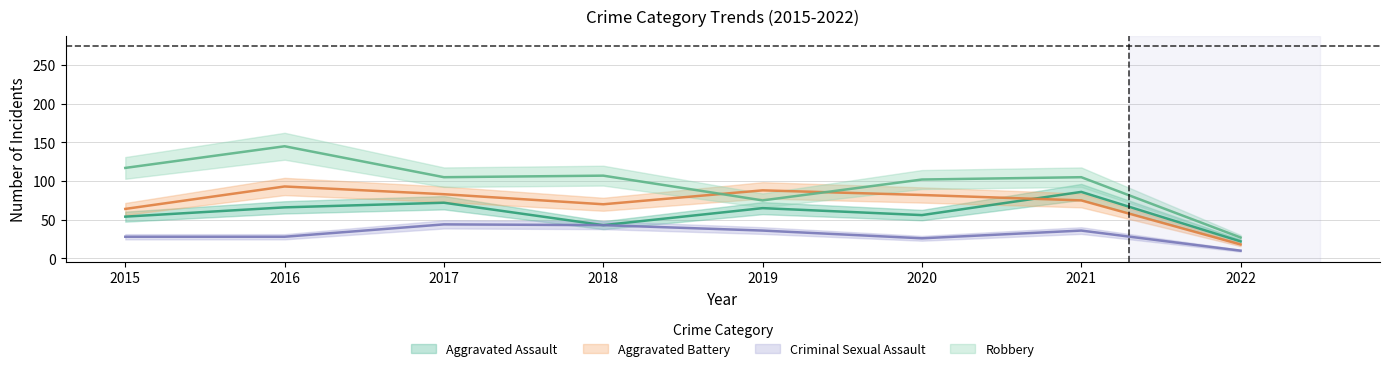

What is the difference between the maximum and second lowest values in the Robbery series?

70